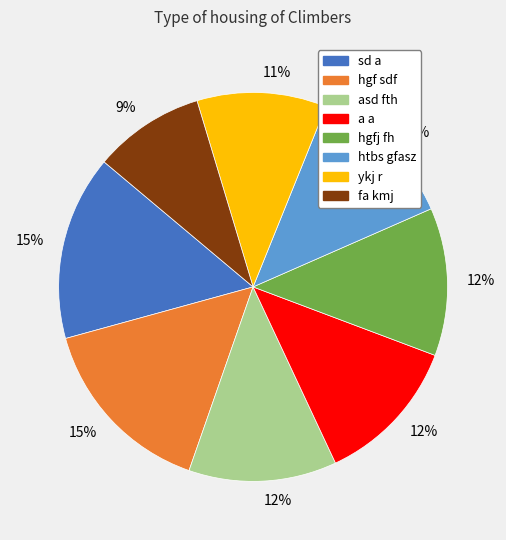

To the nearest percent, what is the average slice percentage?

12%